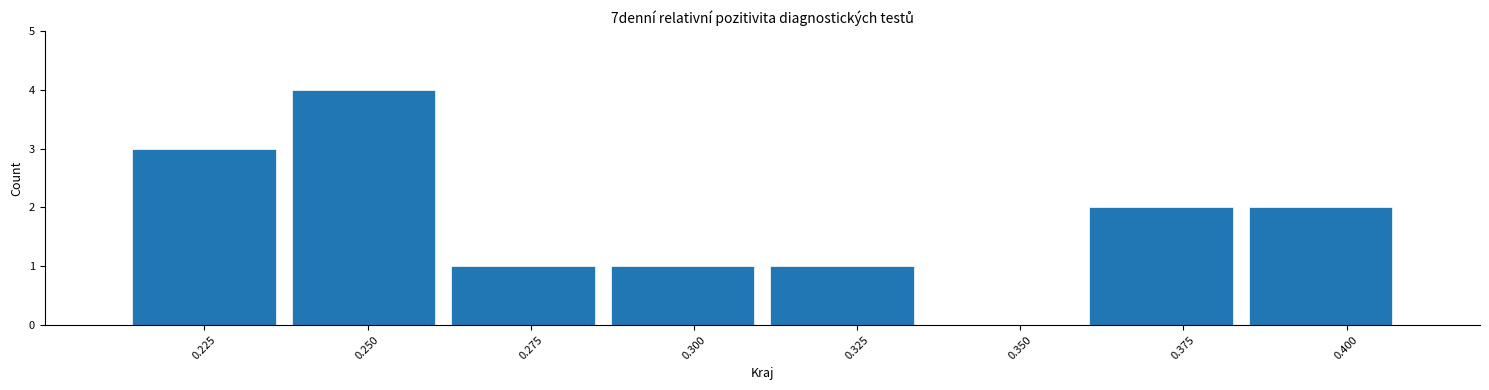

Over which range of the x-axis is the bar tallest?

0.235 to 0.260